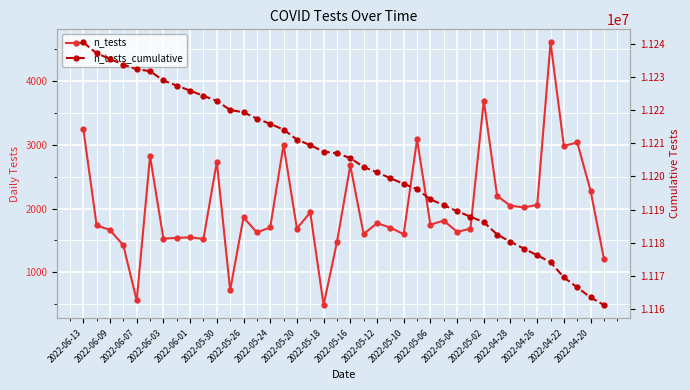

How many values in the n_tests series exceed 1747?

19